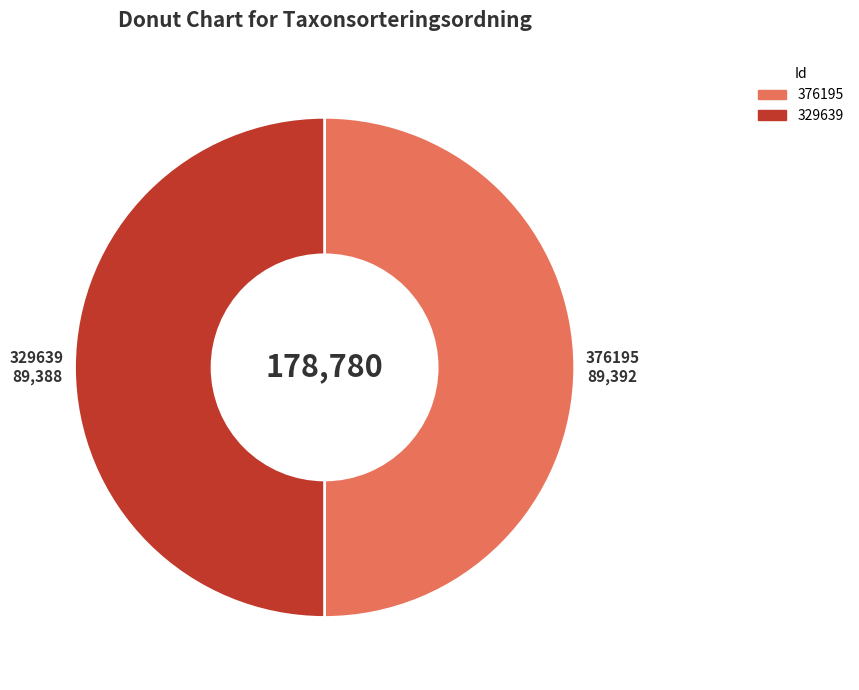

Combined, do 376195 and 329639 account for over 50%?

Yes